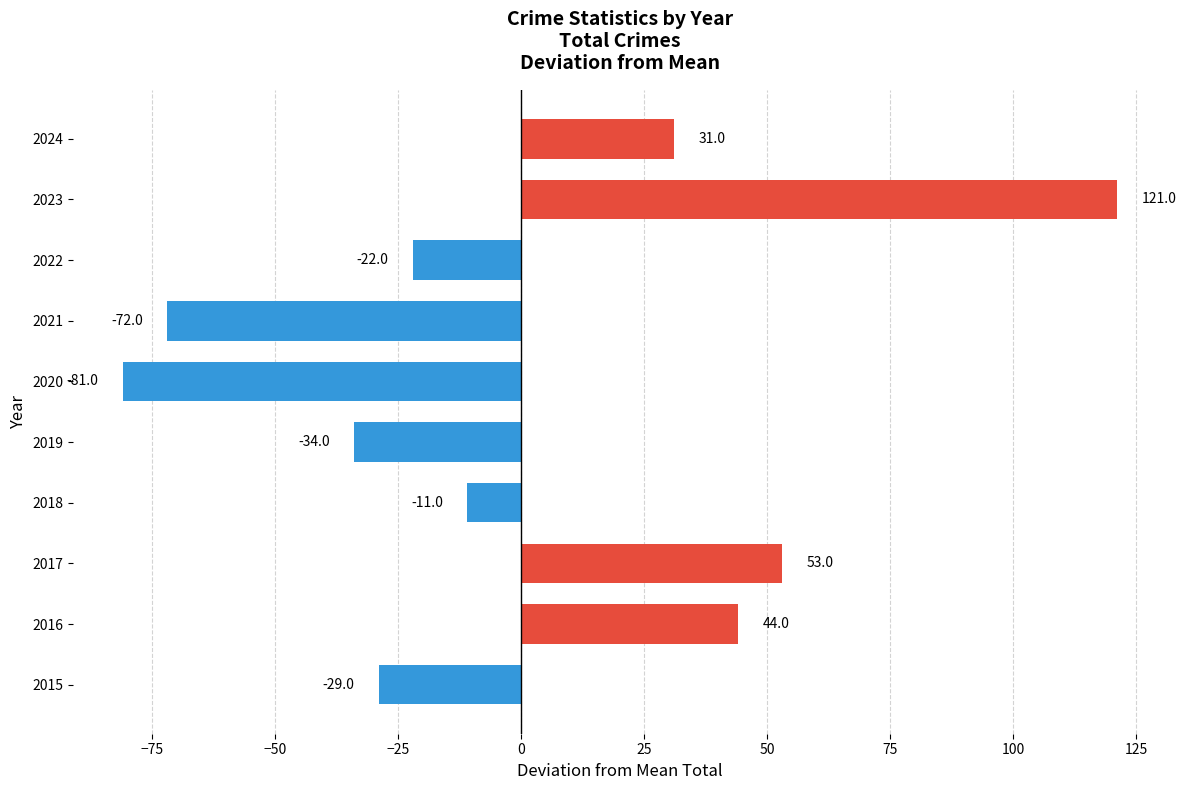

Does the chart contain any negative values?

Yes